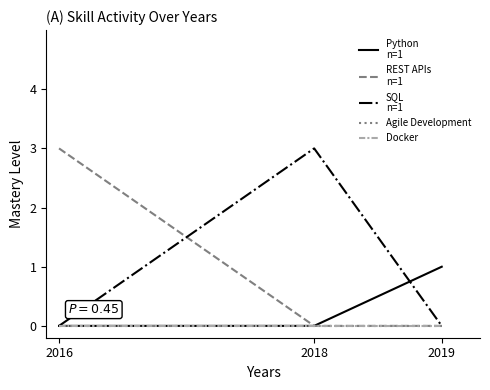

Does the chart display data point markers on the line(s)?

No